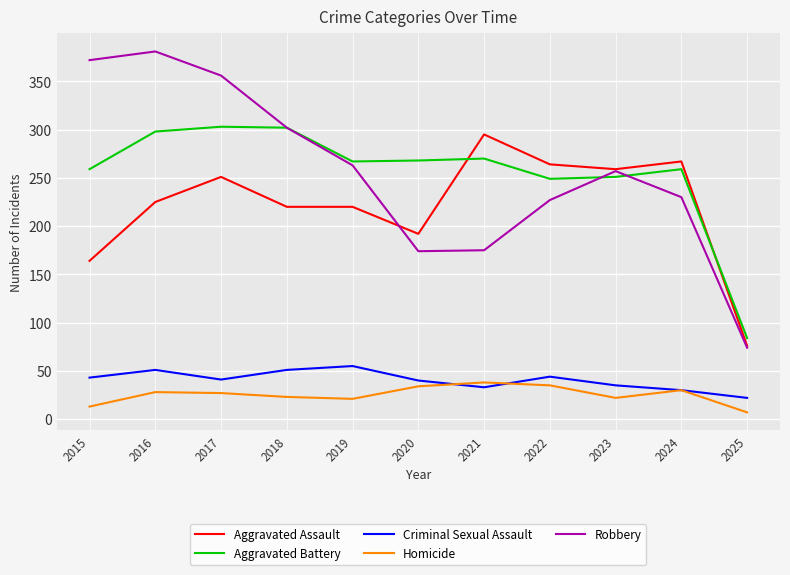

Is this an area chart (filled region under the line)?

No